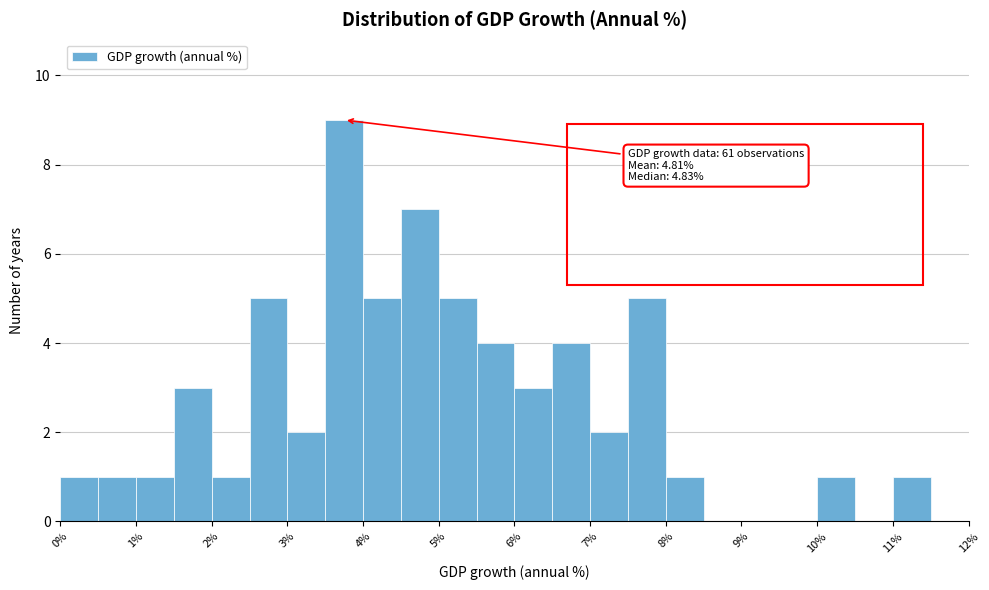

Which range on the x-axis has the tallest bar?

3.5 to 4.0